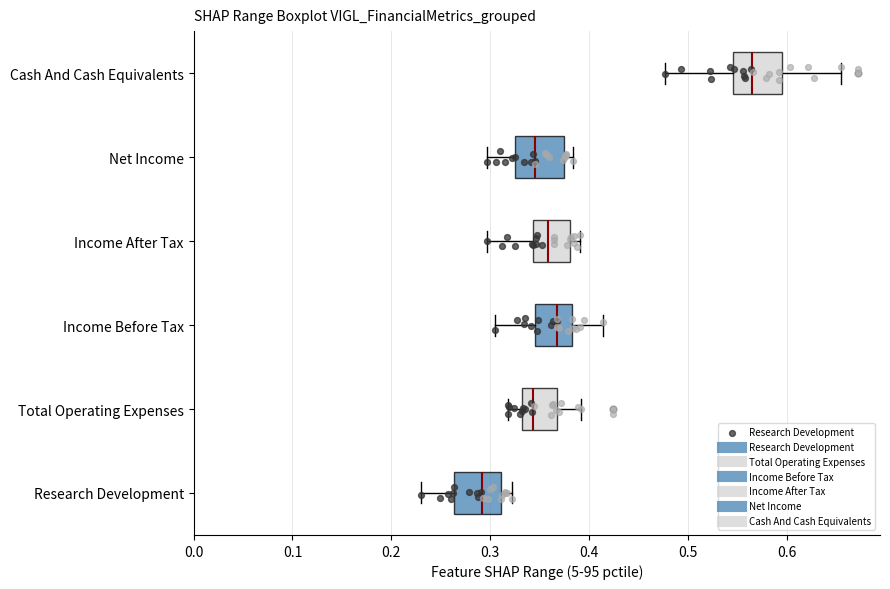

Where does the median line of the box for Total Operating Expenses sit on the x-axis? The values are not printed on the chart, so give them approximately, as read against the axis.

0.34